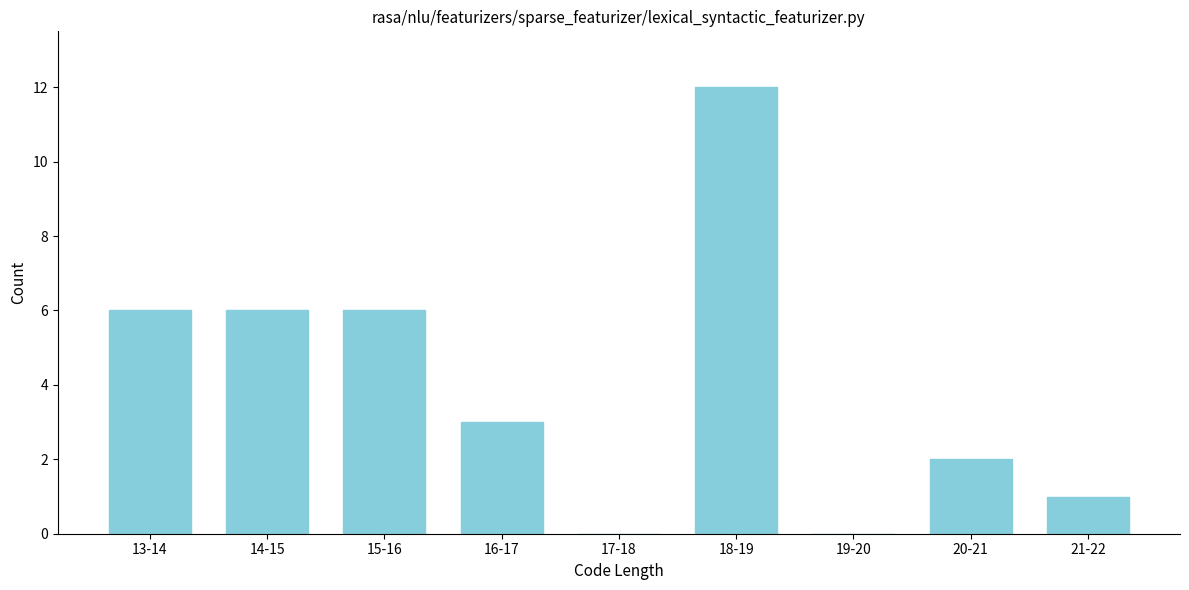

Reading left to right, transcribe all the data shown in this chart.

13-14=6	14-15=6	15-16=6	16-17=3	17-18=0	18-19=12	19-20=0	20-21=2	21-22=1